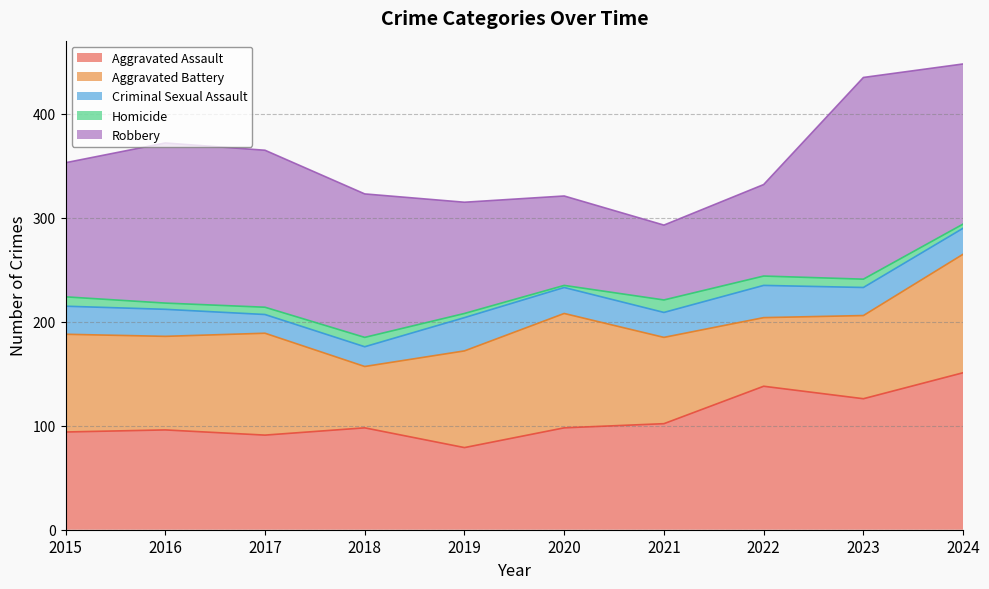

At which category does the chart reach its peak across all series?

2023